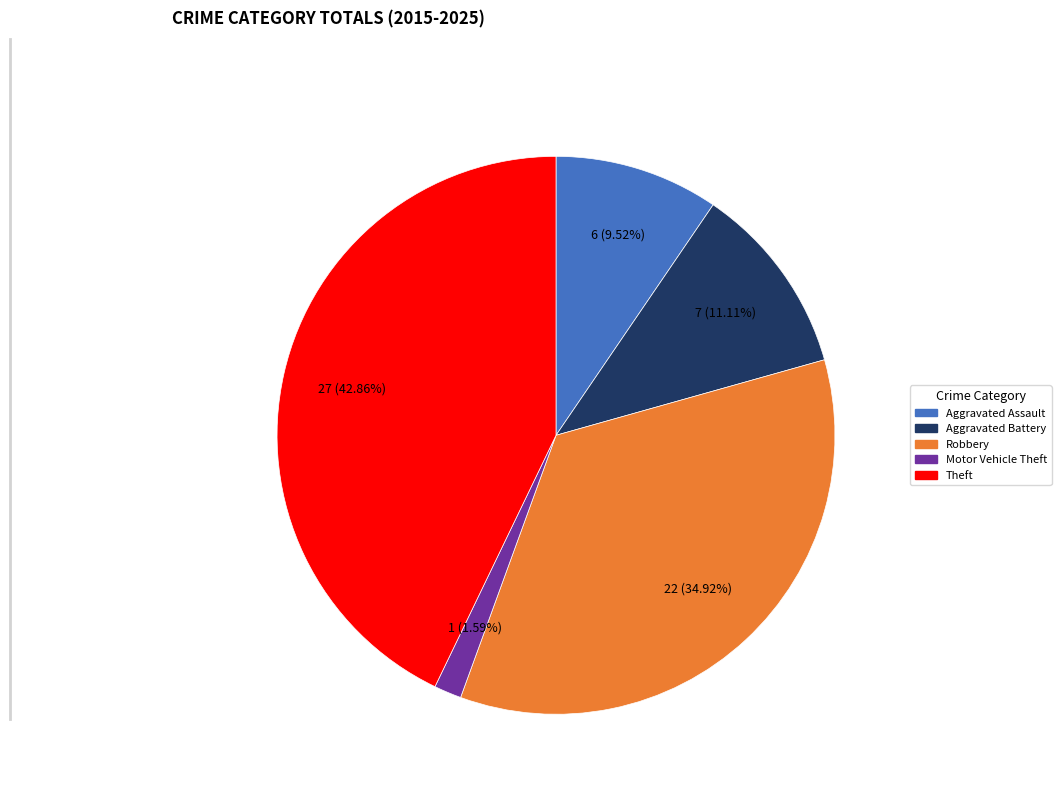

What percentage is the Theft slice, to the nearest percent?

43%